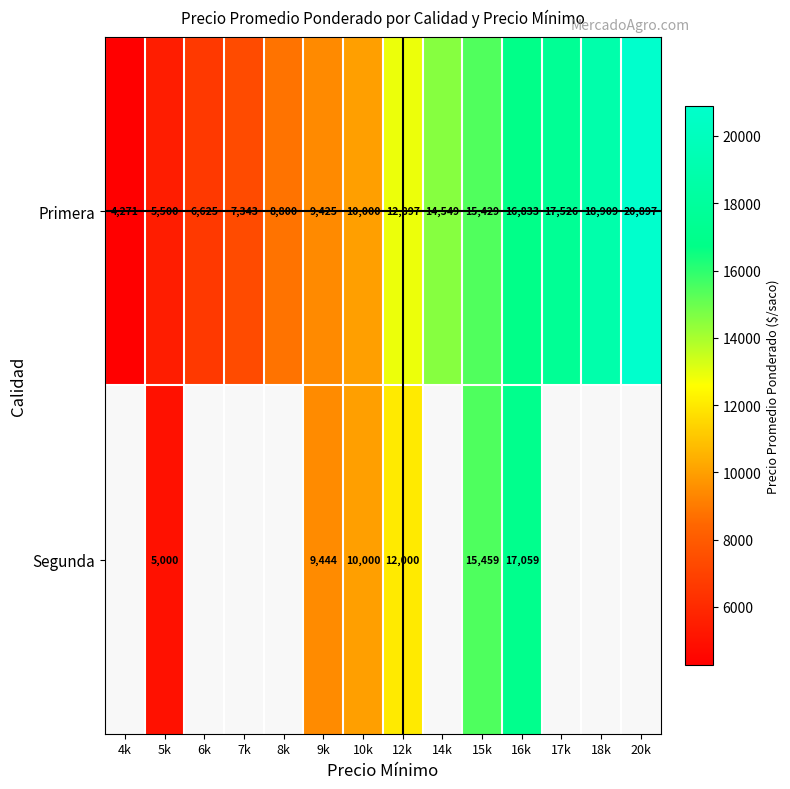

Which series changed the most between 12k and 15k?

Segunda